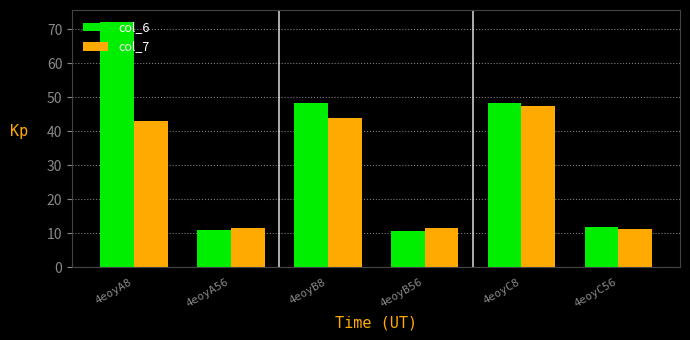

What position from the left is 4eoyA56?

2